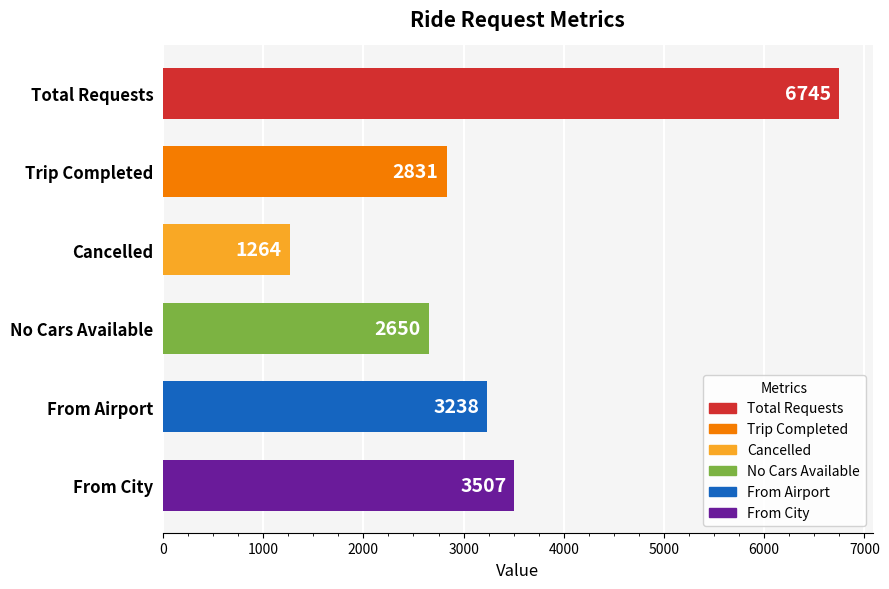

Rank the categories by value from highest to lowest.

Total Requests, From City, From Airport, Trip Completed, No Cars Available, Cancelled